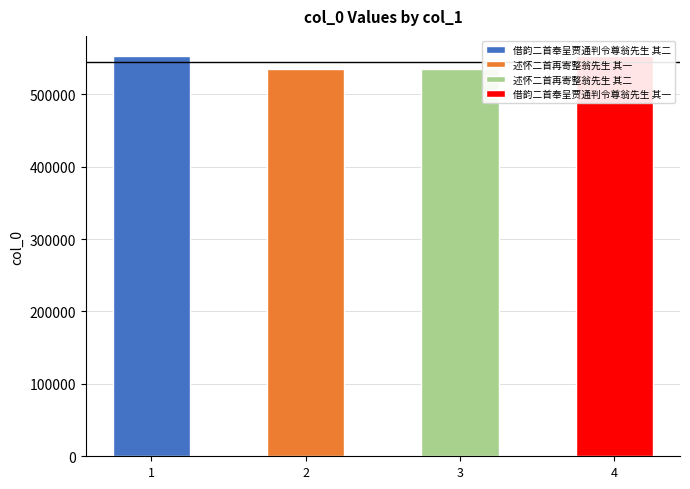

Reading left to right, list all the values displayed in this chart.

借韵二首奉呈贾通判令尊翁先生 其二=552916	述怀二首再寄整翁先生 其一=534711	述怀二首再寄整翁先生 其二=534712	借韵二首奉呈贾通判令尊翁先生 其一=552915